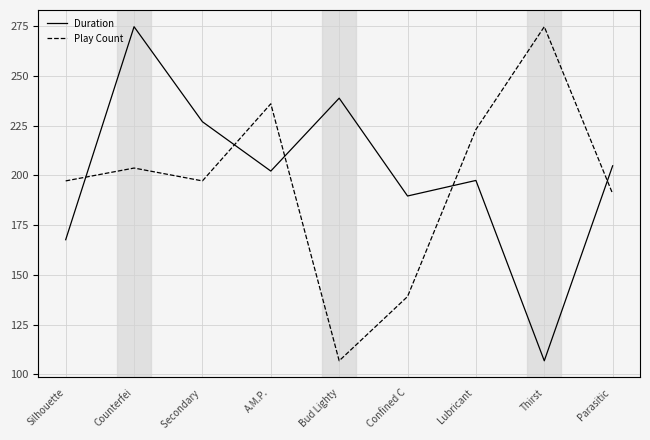

The Play Count series shows 61.5 at A.M.P.. True or false?

False